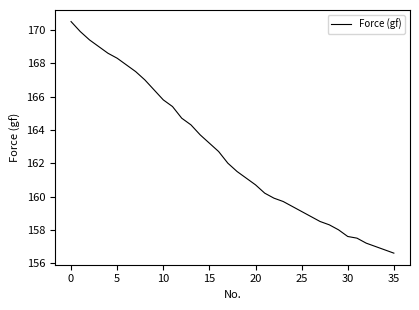

Does the chart display data point markers on the line(s)?

No